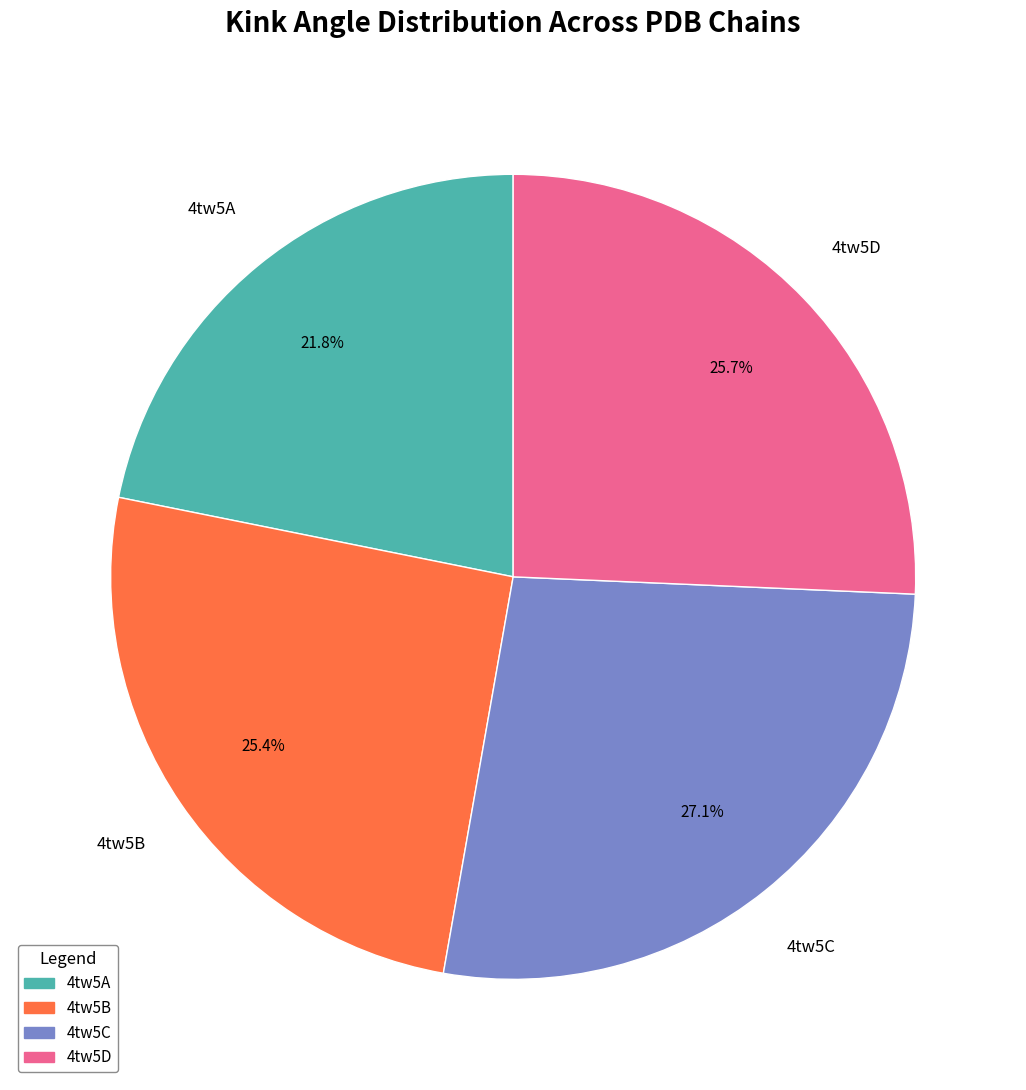

Approximately how many times larger is the value at 4tw5D compared to 4tw5B?

1.0